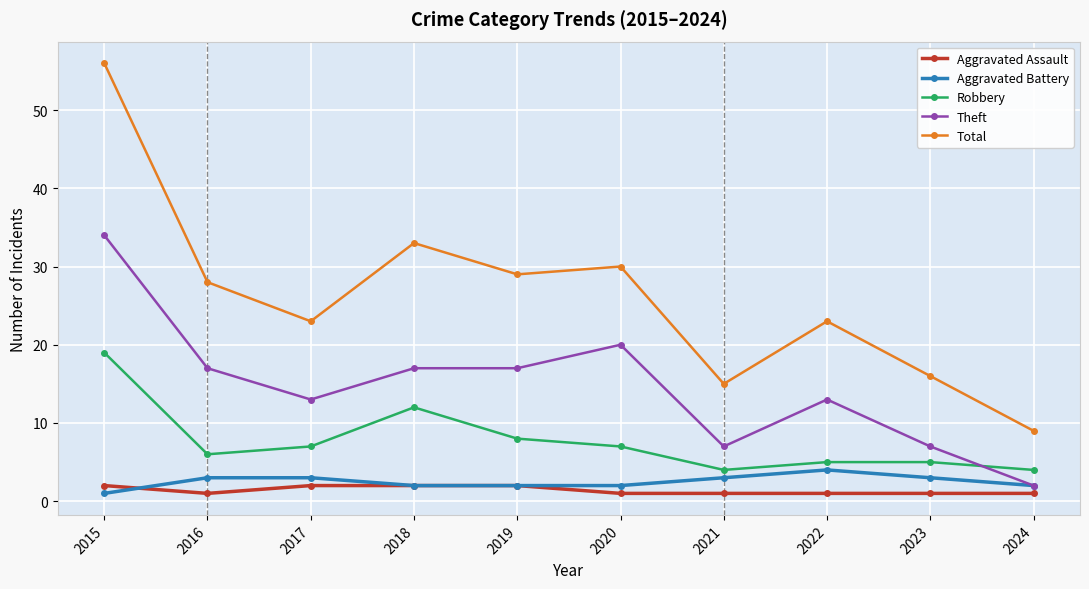

At which label does Total first exceed 28?

2015